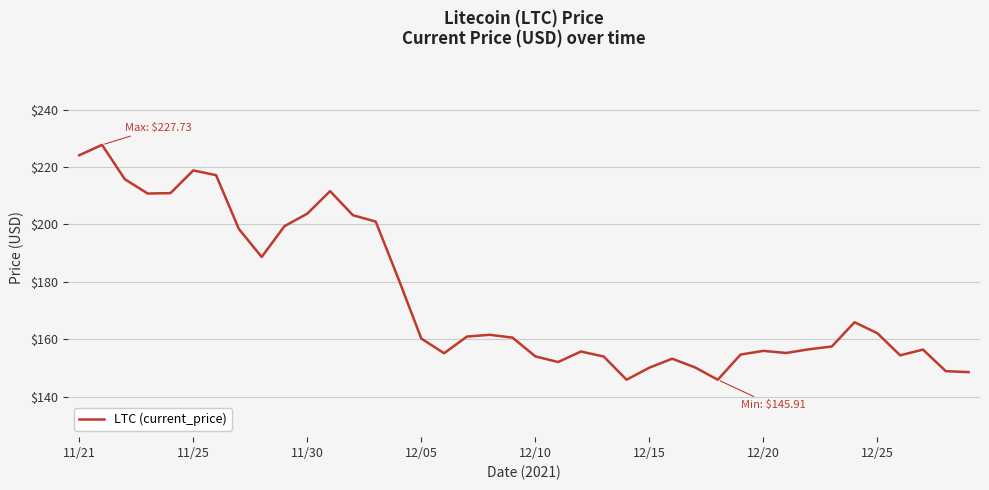

What is the greatest value displayed?

227.7